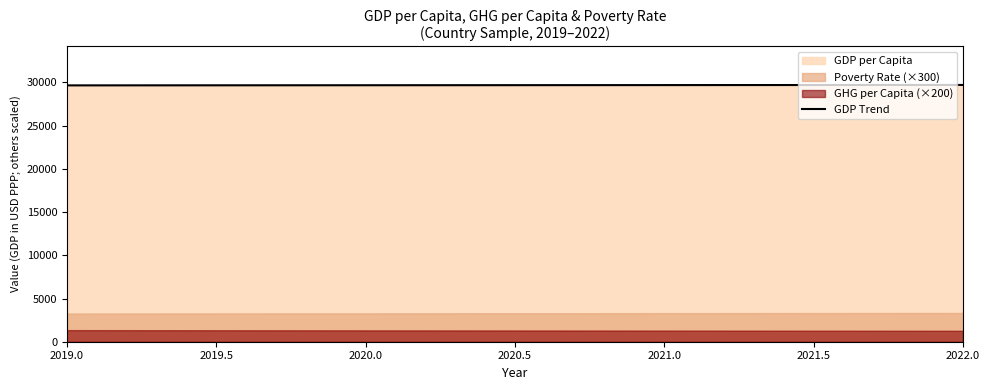

How many series are shown in this chart?

3